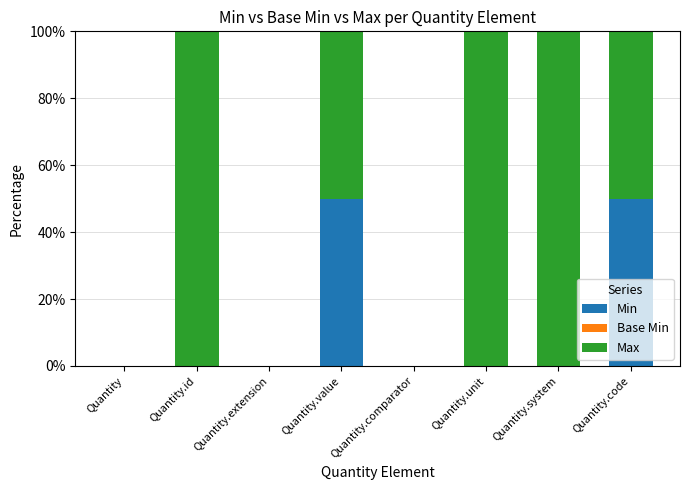

How many series are shown in this chart?

2